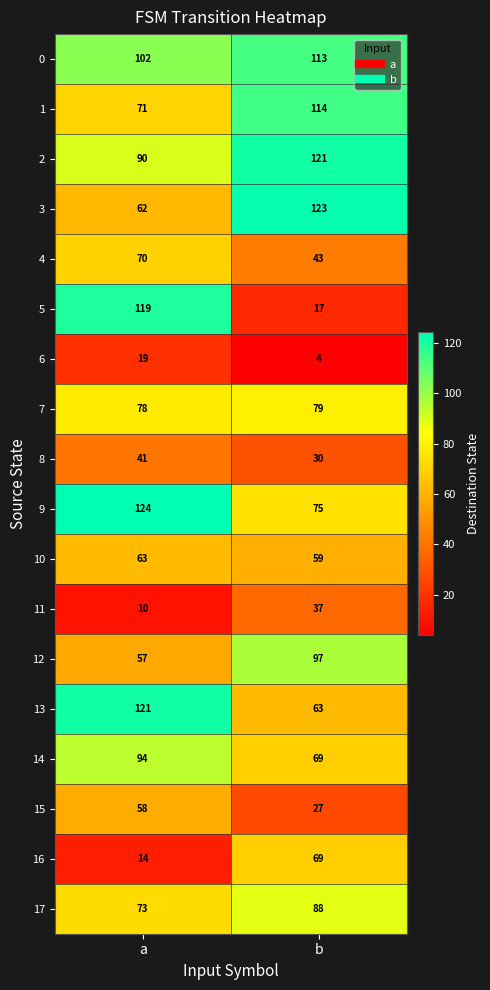

At how many categories does at least one series exceed 64?

2